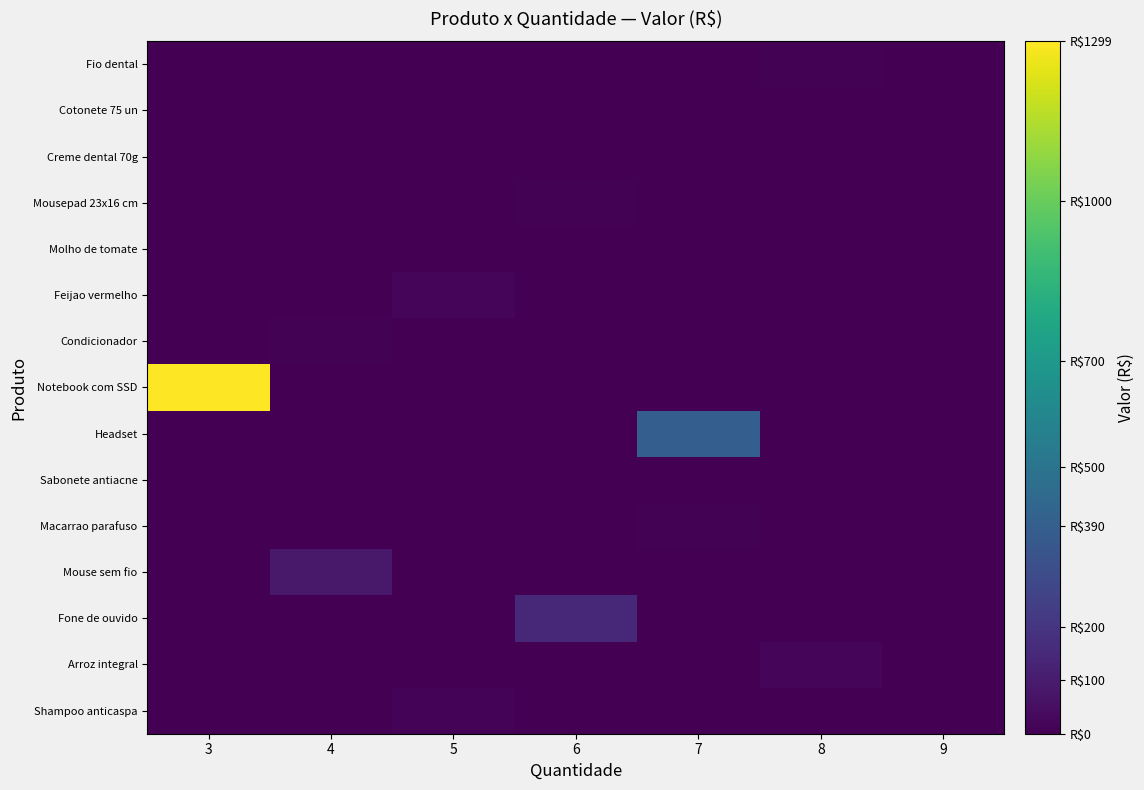

What is the spread (max minus min) of values at 8?

16.0